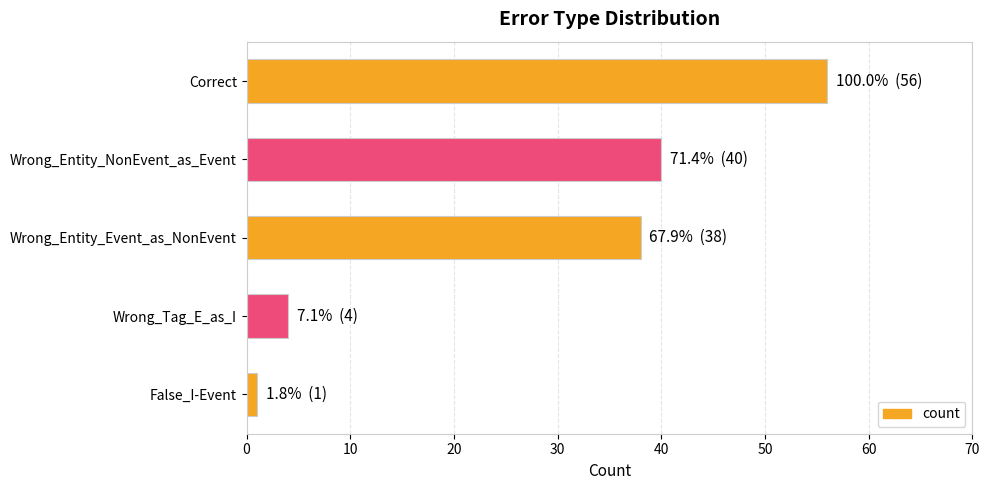

What is the maximum value shown in the chart?

56